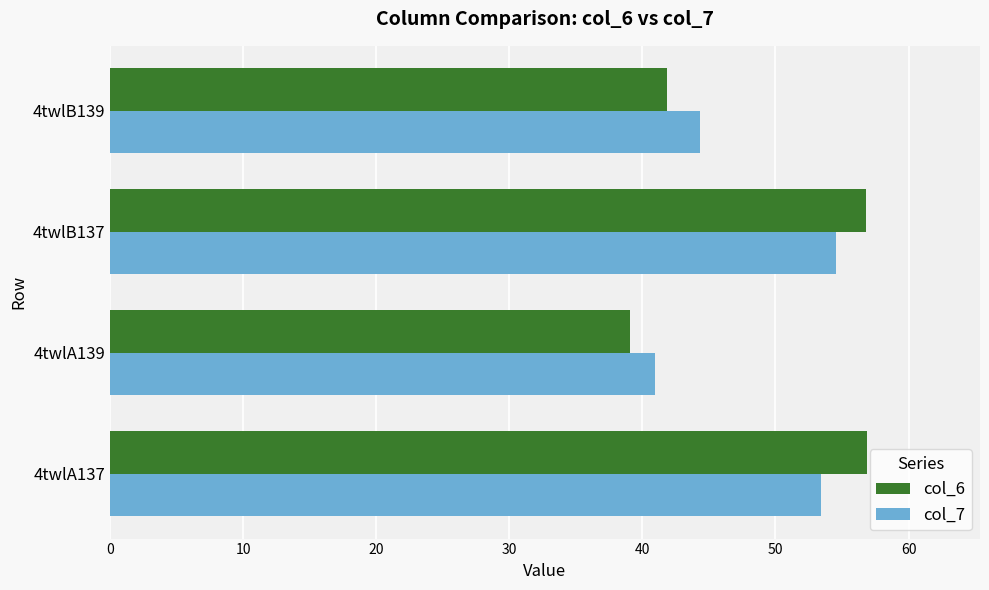

What is the difference between the maximum and minimum values in the col_7 series?

13.6